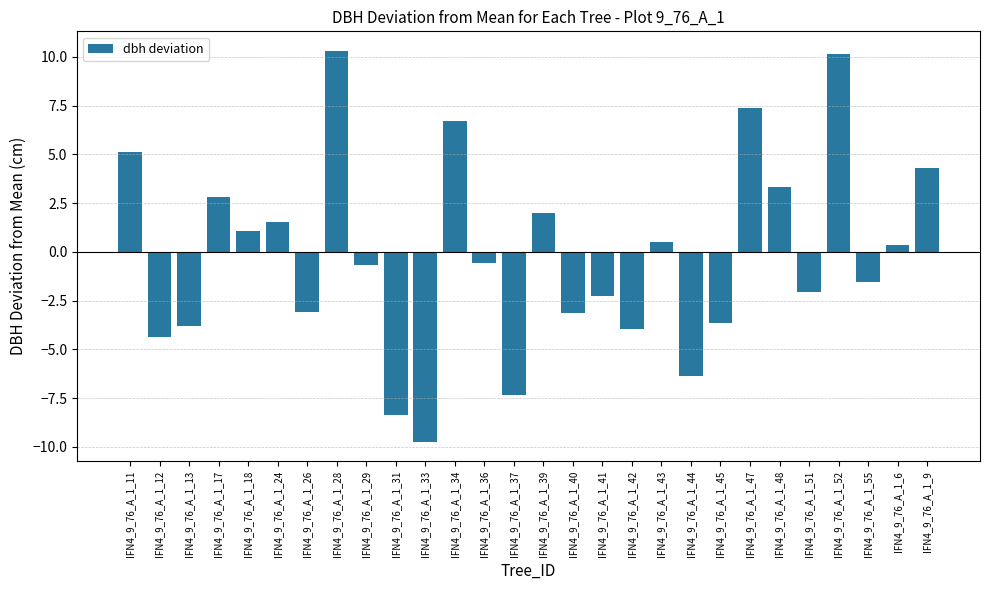

Reading left to right, what are all the values shown in this chart?

5.1	-4.4	-3.8	2.8	1.1	1.5	-3.1	10.3	-0.7	-8.4	-9.7	6.7	-0.6	-7.3	2.0	-3.1	-2.2	-3.9	0.5	-6.4	-3.6	7.4	3.3	-2.0	10.2	-1.5	0.4	4.3